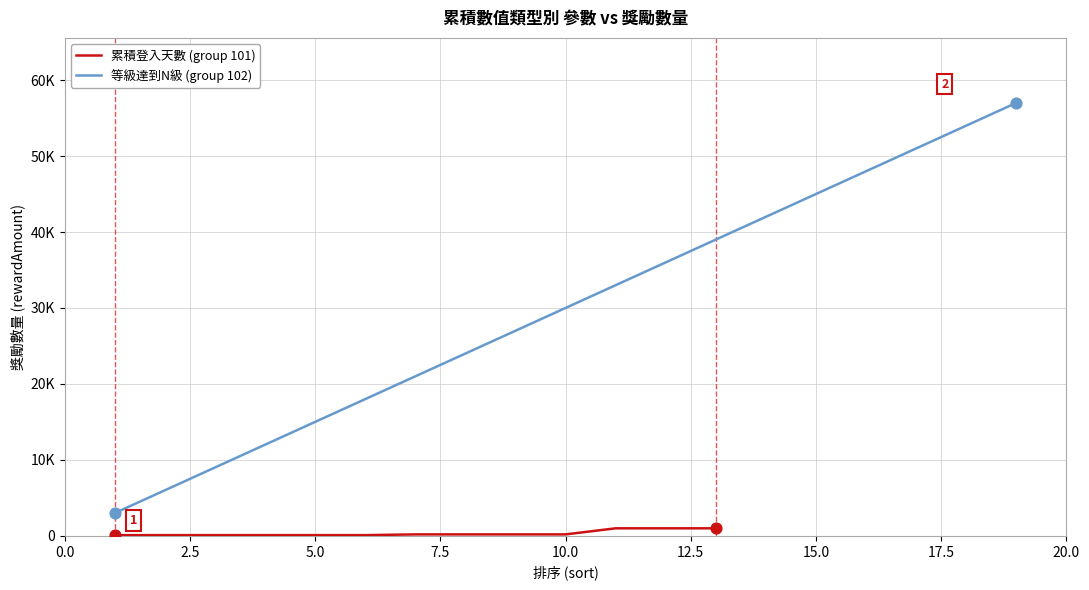

Between 9 and 17.5, which is larger?

9